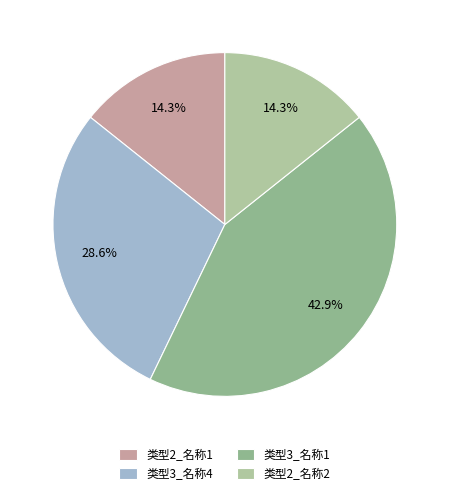

To the nearest percent, what is the average slice percentage?

25%